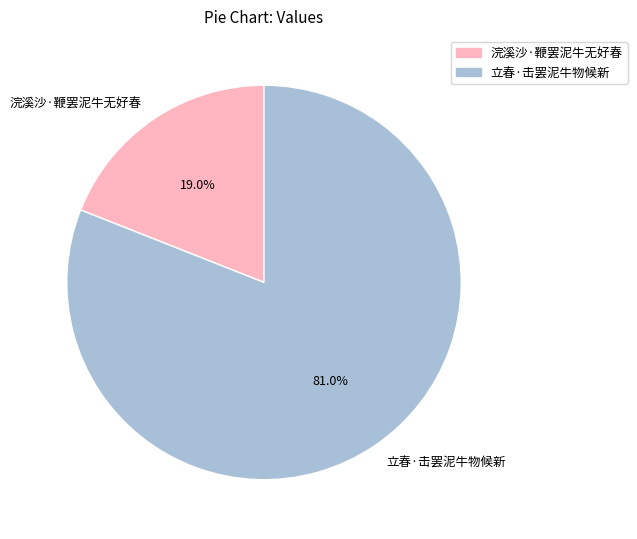

Is there any slice that represents more than half of the pie?

Yes